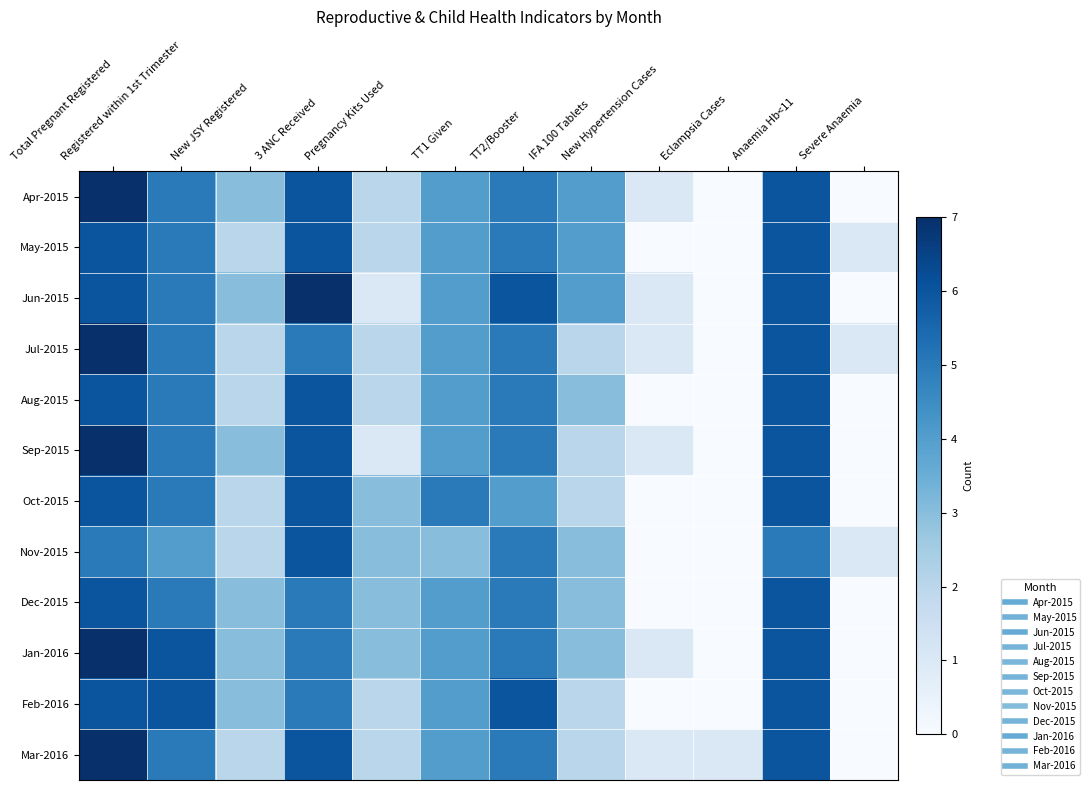

Reading left to right, transcribe all the data shown in this chart.

Apr-2015: Total Pregnant Registered=7	Registered within 1st Trimester=5	New JSY Registered=3	3 ANC Received=6	Pregnancy Kits Used=2	TT1 Given=4	TT2/Booster=5	IFA 100 Tablets=4	New Hypertension Cases=1	Eclampsia Cases=0	Anaemia Hb<11=6	Severe Anaemia=0
May-2015: Total Pregnant Registered=6	Registered within 1st Trimester=5	New JSY Registered=2	3 ANC Received=6	Pregnancy Kits Used=2	TT1 Given=4	TT2/Booster=5	IFA 100 Tablets=4	New Hypertension Cases=0	Eclampsia Cases=0	Anaemia Hb<11=6	Severe Anaemia=1
Jun-2015: Total Pregnant Registered=6	Registered within 1st Trimester=5	New JSY Registered=3	3 ANC Received=7	Pregnancy Kits Used=1	TT1 Given=4	TT2/Booster=6	IFA 100 Tablets=4	New Hypertension Cases=1	Eclampsia Cases=0	Anaemia Hb<11=6	Severe Anaemia=0
Jul-2015: Total Pregnant Registered=7	Registered within 1st Trimester=5	New JSY Registered=2	3 ANC Received=5	Pregnancy Kits Used=2	TT1 Given=4	TT2/Booster=5	IFA 100 Tablets=2	New Hypertension Cases=1	Eclampsia Cases=0	Anaemia Hb<11=6	Severe Anaemia=1
Aug-2015: Total Pregnant Registered=6	Registered within 1st Trimester=5	New JSY Registered=2	3 ANC Received=6	Pregnancy Kits Used=2	TT1 Given=4	TT2/Booster=5	IFA 100 Tablets=3	New Hypertension Cases=0	Eclampsia Cases=0	Anaemia Hb<11=6	Severe Anaemia=0
Sep-2015: Total Pregnant Registered=7	Registered within 1st Trimester=5	New JSY Registered=3	3 ANC Received=6	Pregnancy Kits Used=1	TT1 Given=4	TT2/Booster=5	IFA 100 Tablets=2	New Hypertension Cases=1	Eclampsia Cases=0	Anaemia Hb<11=6	Severe Anaemia=0
Oct-2015: Total Pregnant Registered=6	Registered within 1st Trimester=5	New JSY Registered=2	3 ANC Received=6	Pregnancy Kits Used=3	TT1 Given=5	TT2/Booster=4	IFA 100 Tablets=2	New Hypertension Cases=0	Eclampsia Cases=0	Anaemia Hb<11=6	Severe Anaemia=0
Nov-2015: Total Pregnant Registered=5	Registered within 1st Trimester=4	New JSY Registered=2	3 ANC Received=6	Pregnancy Kits Used=3	TT1 Given=3	TT2/Booster=5	IFA 100 Tablets=3	New Hypertension Cases=0	Eclampsia Cases=0	Anaemia Hb<11=5	Severe Anaemia=1
Dec-2015: Total Pregnant Registered=6	Registered within 1st Trimester=5	New JSY Registered=3	3 ANC Received=5	Pregnancy Kits Used=3	TT1 Given=4	TT2/Booster=5	IFA 100 Tablets=3	New Hypertension Cases=0	Eclampsia Cases=0	Anaemia Hb<11=6	Severe Anaemia=0
Jan-2016: Total Pregnant Registered=7	Registered within 1st Trimester=6	New JSY Registered=3	3 ANC Received=5	Pregnancy Kits Used=3	TT1 Given=4	TT2/Booster=5	IFA 100 Tablets=3	New Hypertension Cases=1	Eclampsia Cases=0	Anaemia Hb<11=6	Severe Anaemia=0
Feb-2016: Total Pregnant Registered=6	Registered within 1st Trimester=6	New JSY Registered=3	3 ANC Received=5	Pregnancy Kits Used=2	TT1 Given=4	TT2/Booster=6	IFA 100 Tablets=2	New Hypertension Cases=0	Eclampsia Cases=0	Anaemia Hb<11=6	Severe Anaemia=0
Mar-2016: Total Pregnant Registered=7	Registered within 1st Trimester=5	New JSY Registered=2	3 ANC Received=6	Pregnancy Kits Used=2	TT1 Given=4	TT2/Booster=5	IFA 100 Tablets=2	New Hypertension Cases=1	Eclampsia Cases=1	Anaemia Hb<11=6	Severe Anaemia=0